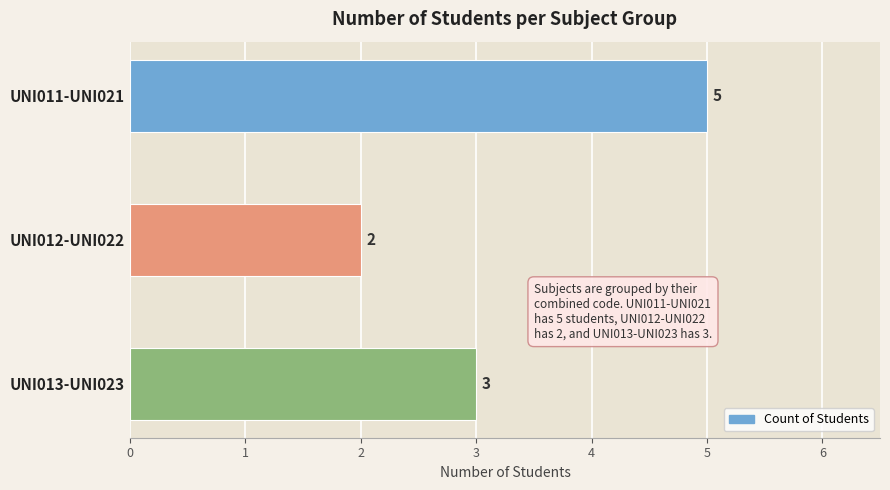

True or false: the data shows 5 at UNI011-UNI021.

True